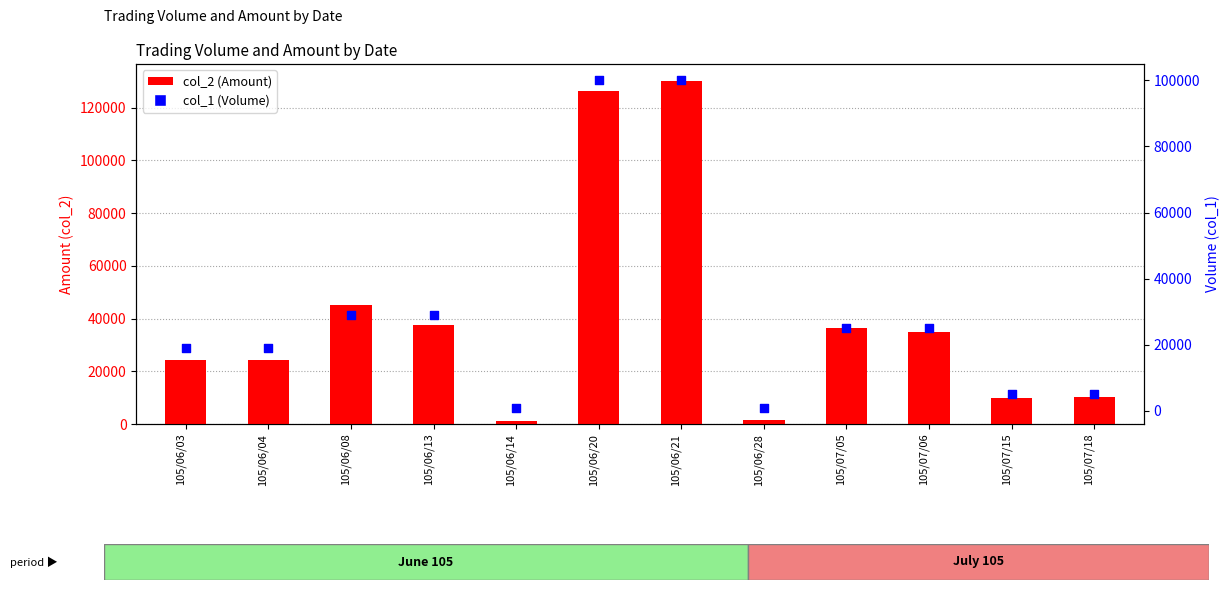

Which series contains the highest Y value?

col_2 (Amount)